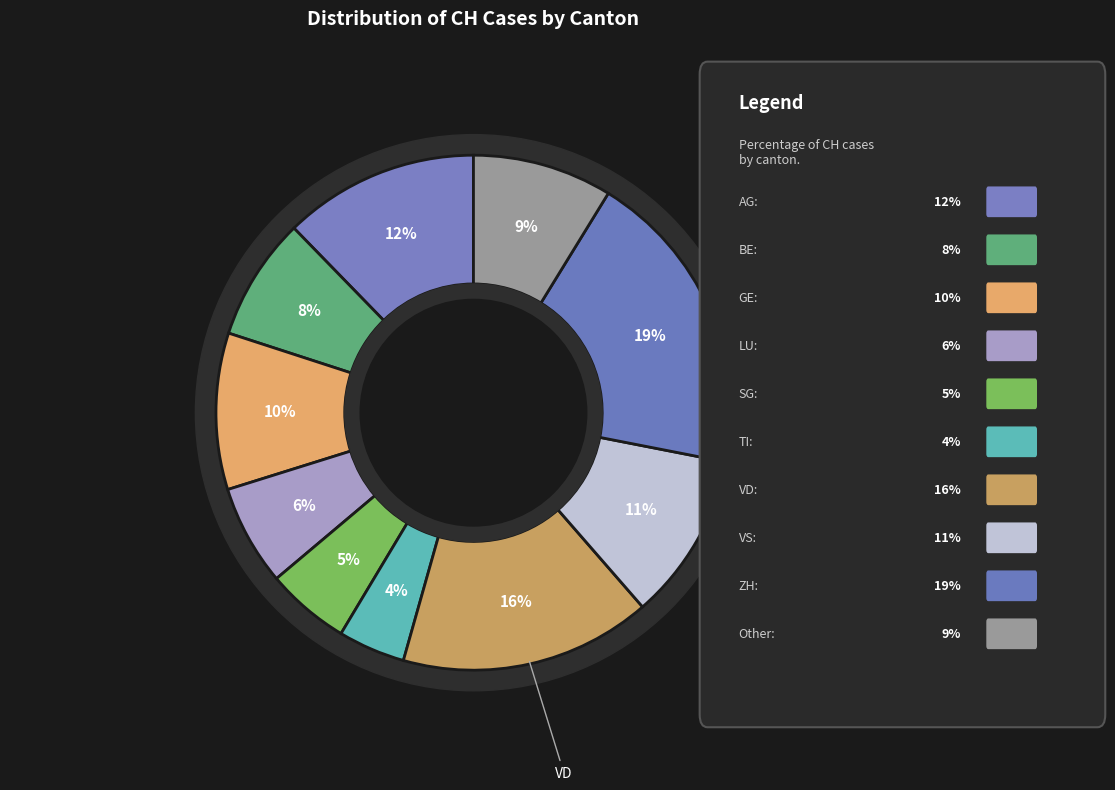

Which has a higher value, ZH or BE?

ZH